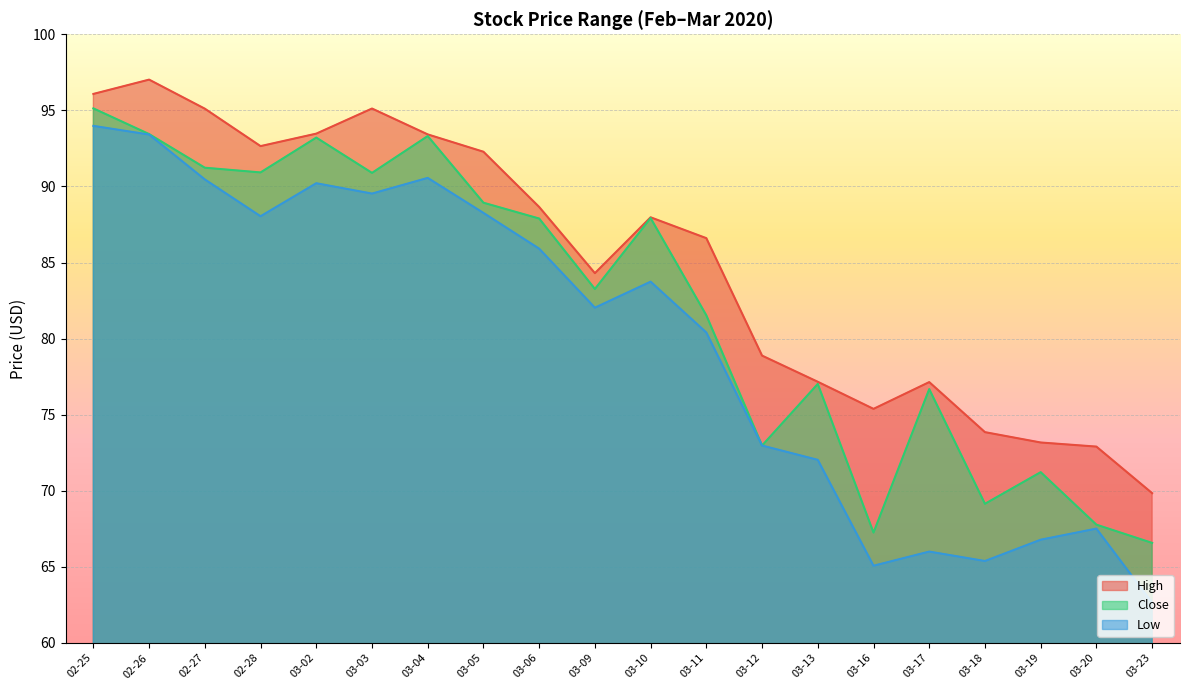

What is the value of the Close point at the 20th from the left?

66.6